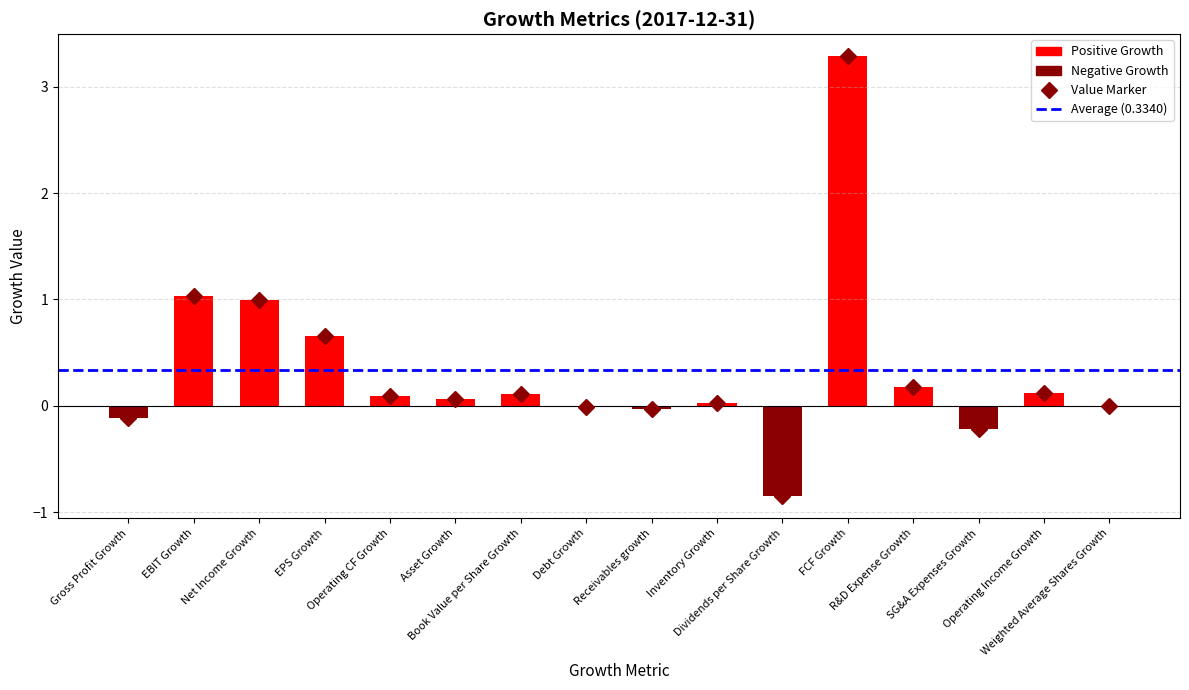

The chart shows a value of 5.2 at FCF Growth. True or false?

False